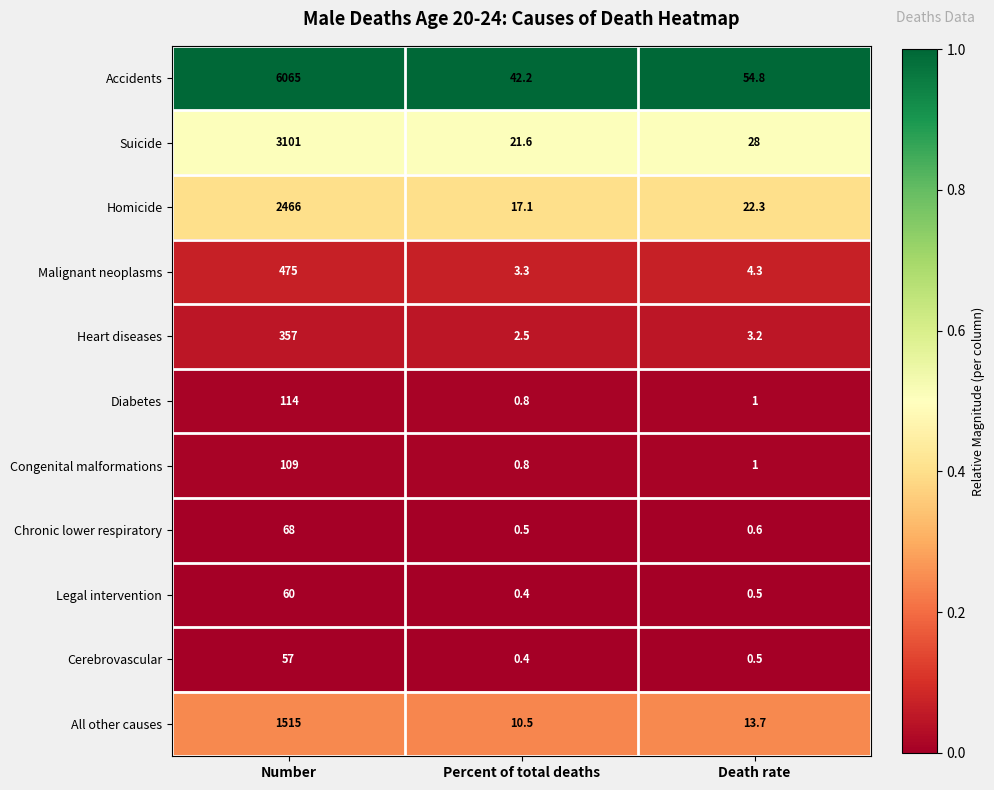

Which label corresponds to the smallest value in the chart?

Percent of total deaths